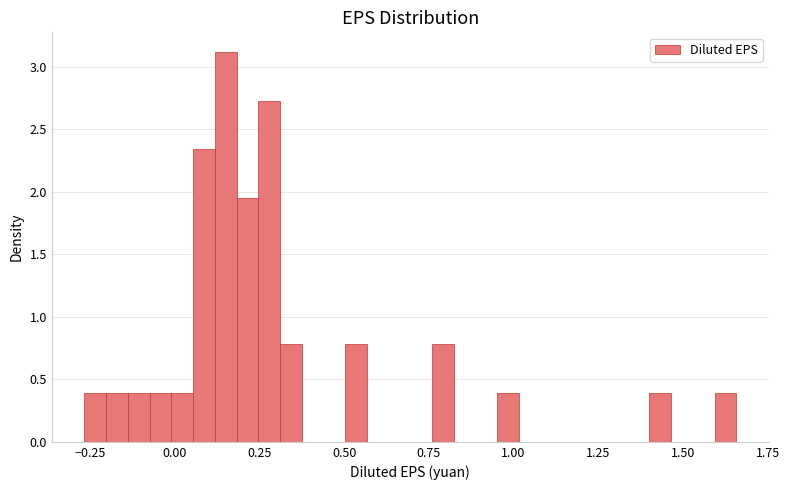

Read against the x-axis, roughly where is the centre of the tallest bar?

0.15